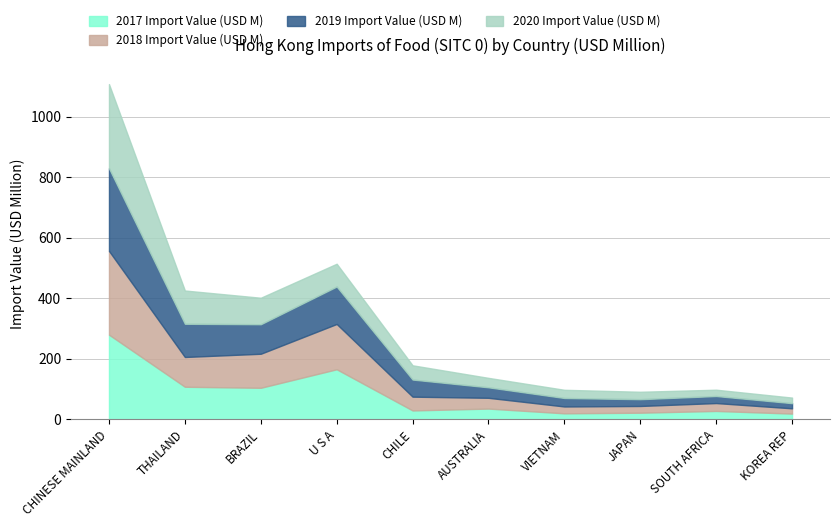

What is the value of the 2017 Import Value (USD M) point at the 1st from the left?

279.9